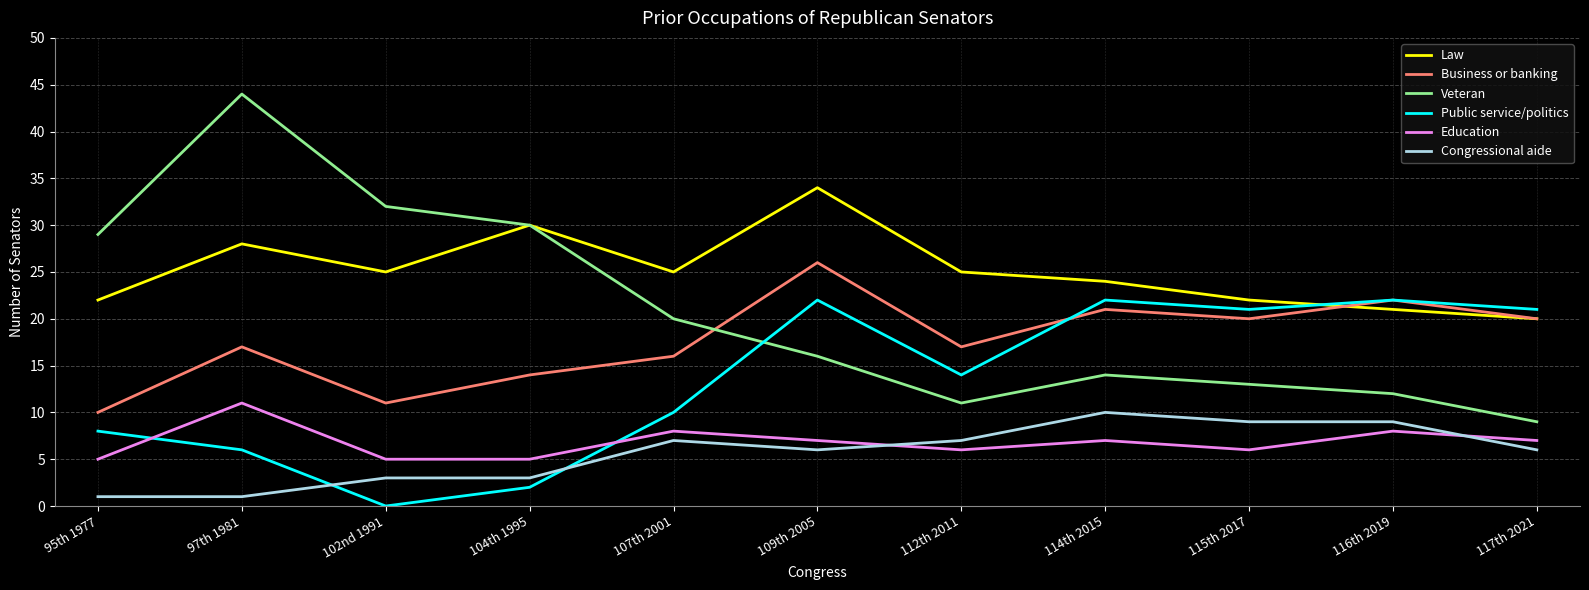

Which series ends up on top after the final intersection of Public service/politics and Business or banking?

Public service/politics